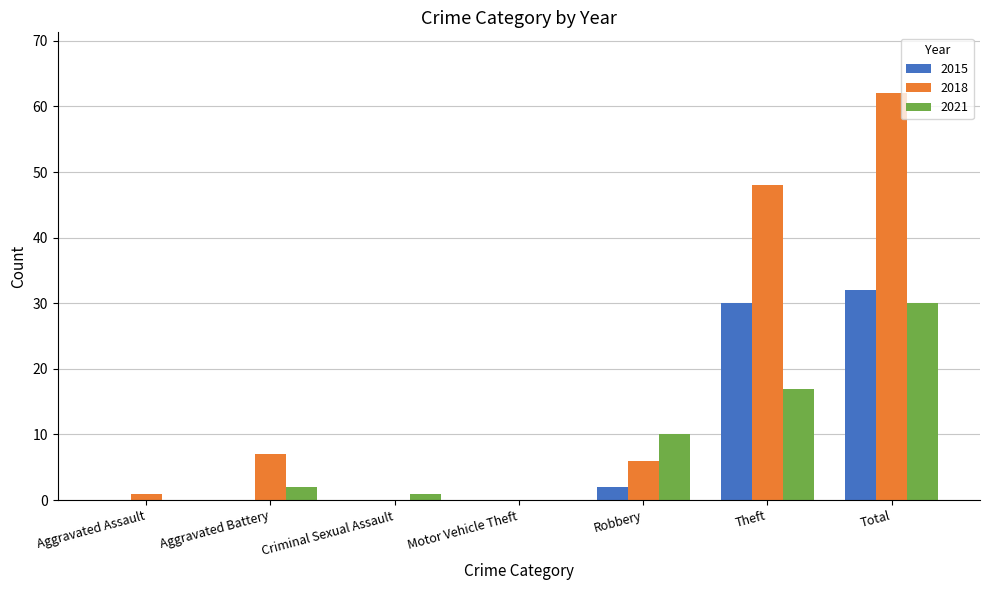

Reading right to left, transcribe all the data shown in this chart.

2015: 32	30	2	0	0	0	0
2018: 62	48	6	0	0	7	1
2021: 30	17	10	0	1	2	0